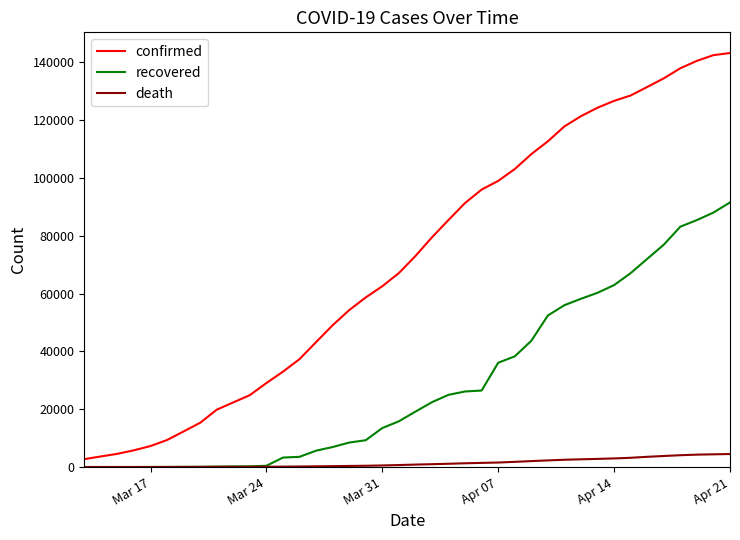

Which series has the largest total across all categories?

confirmed